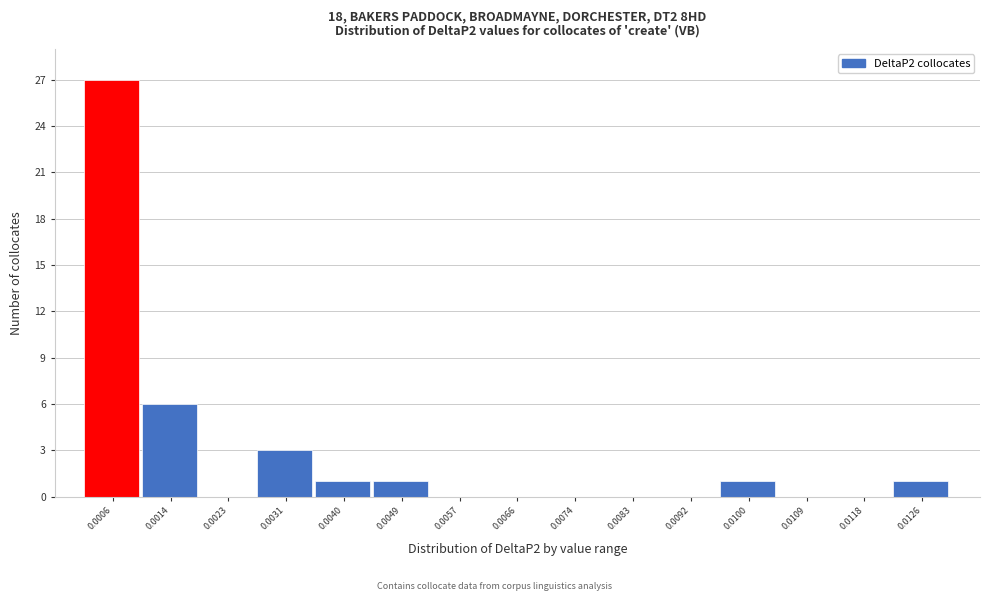

Reading right to left, list all the values displayed in this chart.

0.0126=1	0.0118=0	0.0109=0	0.0100=1	0.0092=0	0.0083=0	0.0074=0	0.0066=0	0.0057=0	0.0049=1	0.0040=1	0.0031=3	0.0023=0	0.0014=6	0.0006=27